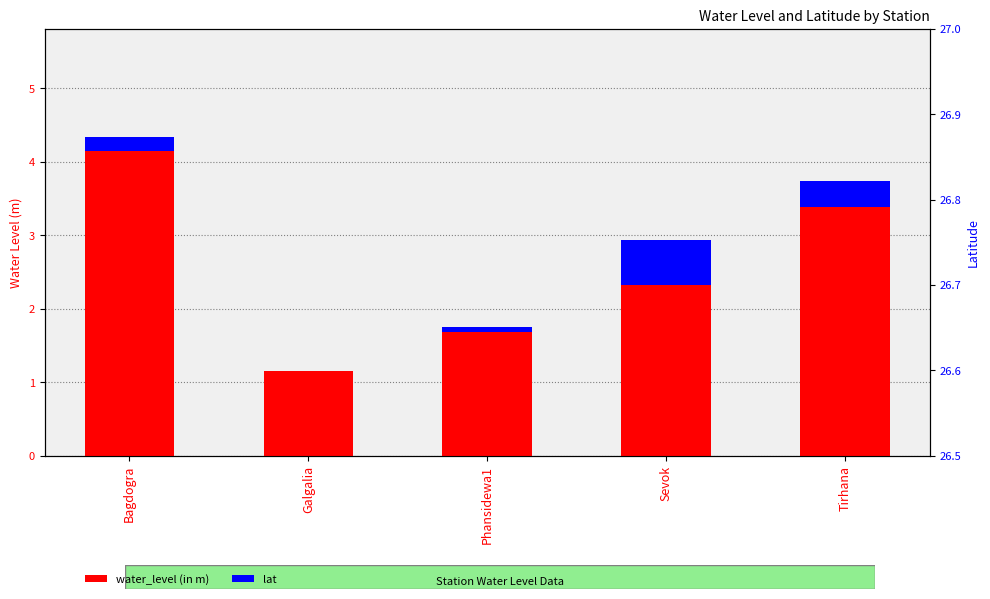

At how many categories does at least one series exceed 2?

3